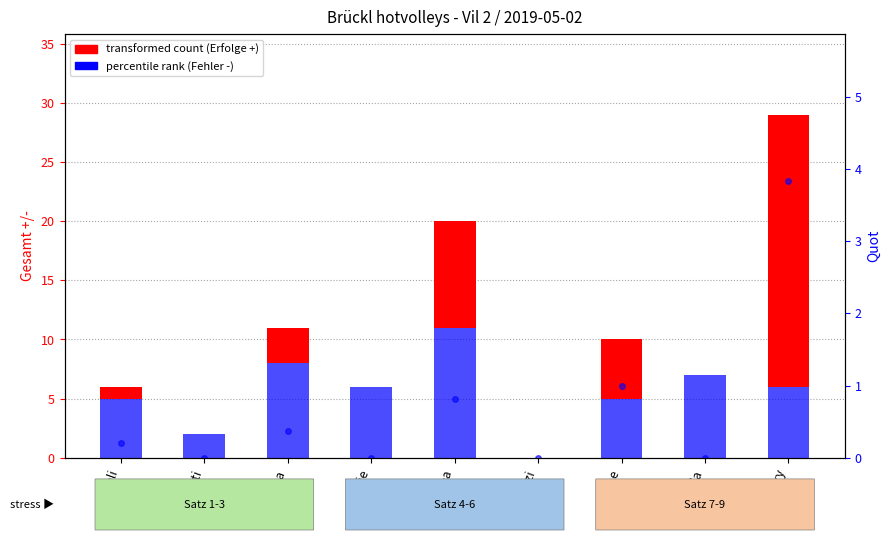

What is the difference between the maximum and second lowest values?

3.8